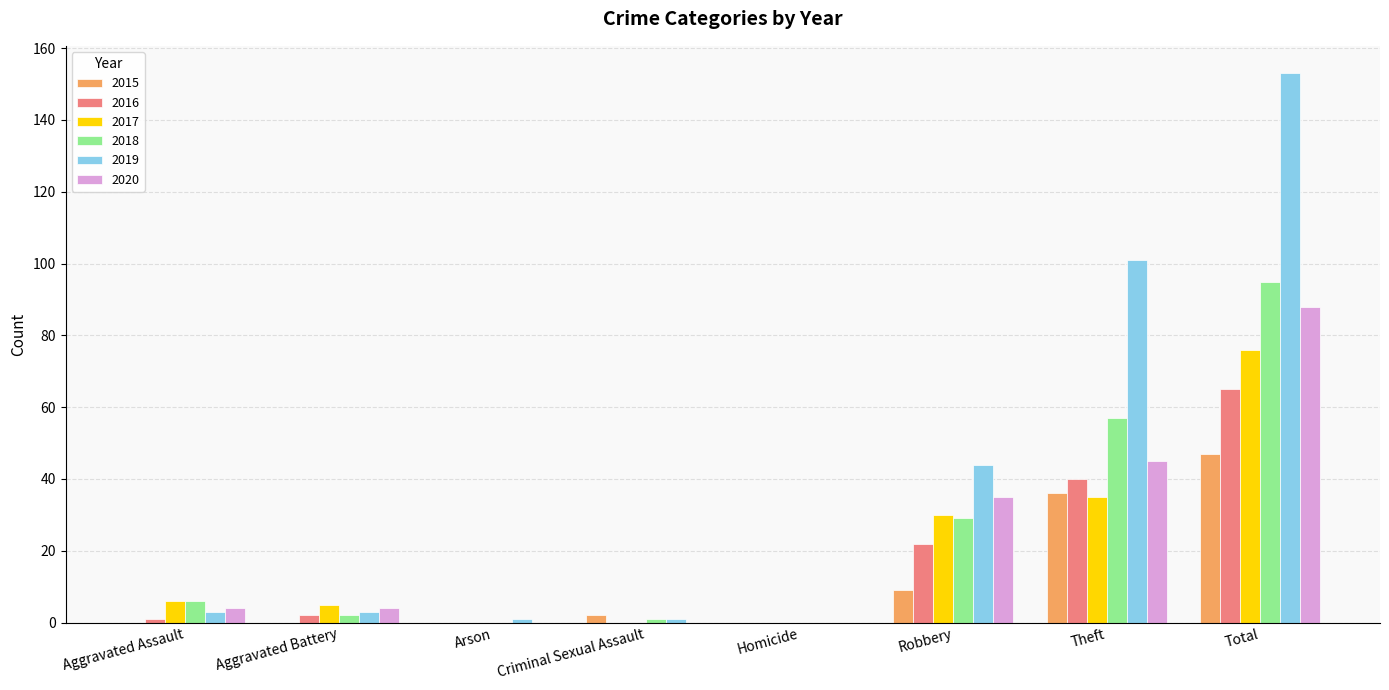

True or false: 2015 has a value of 4 at Robbery.

False